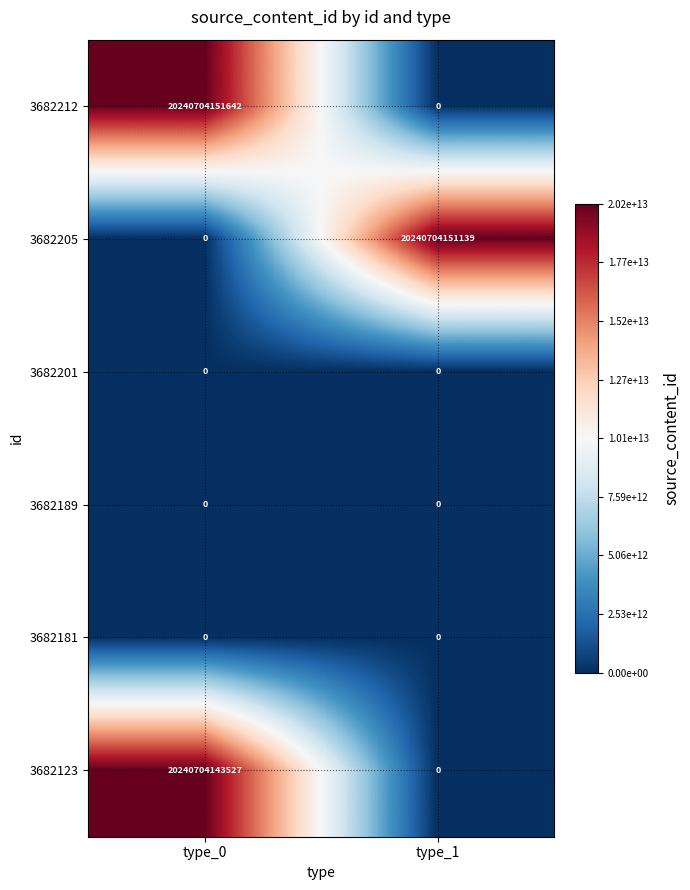

Which series has the widest spread of values?

3682212